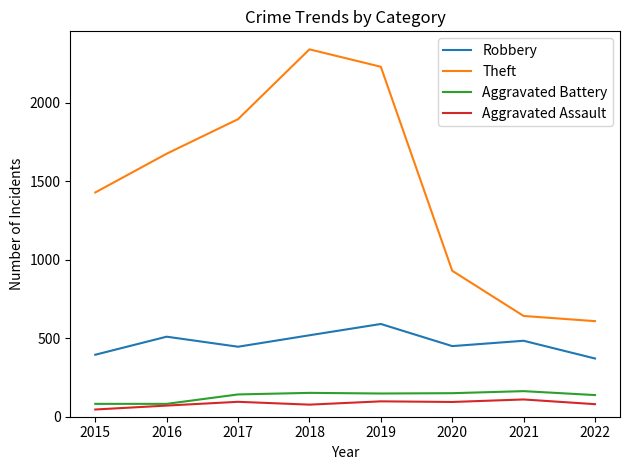

Is it true that Theft equals 908 at 2015?

False